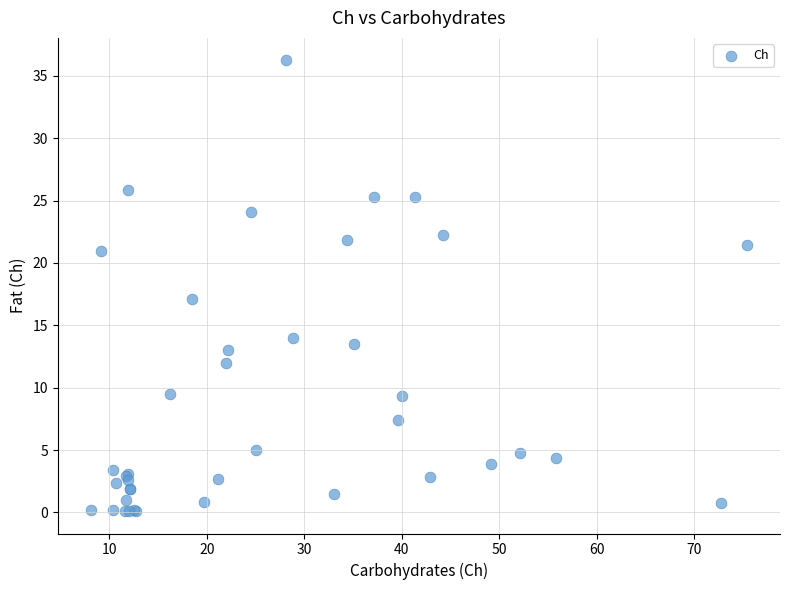

What Y value in the scatter plot is closest to 18?

17.1